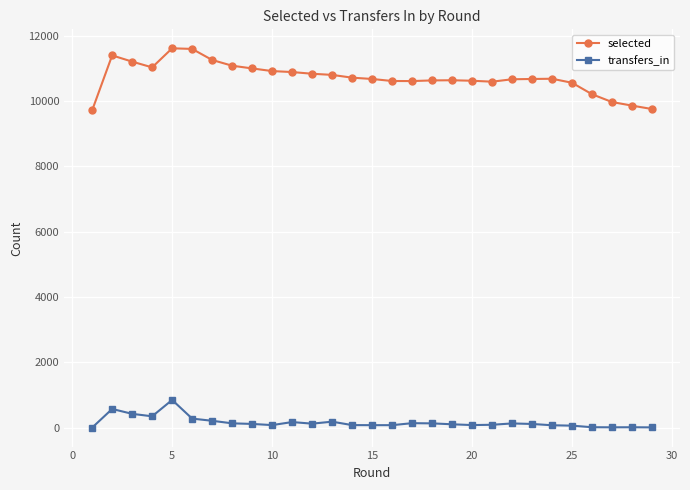

Rank the series by their average value, from lowest to highest.

transfers_in, selected